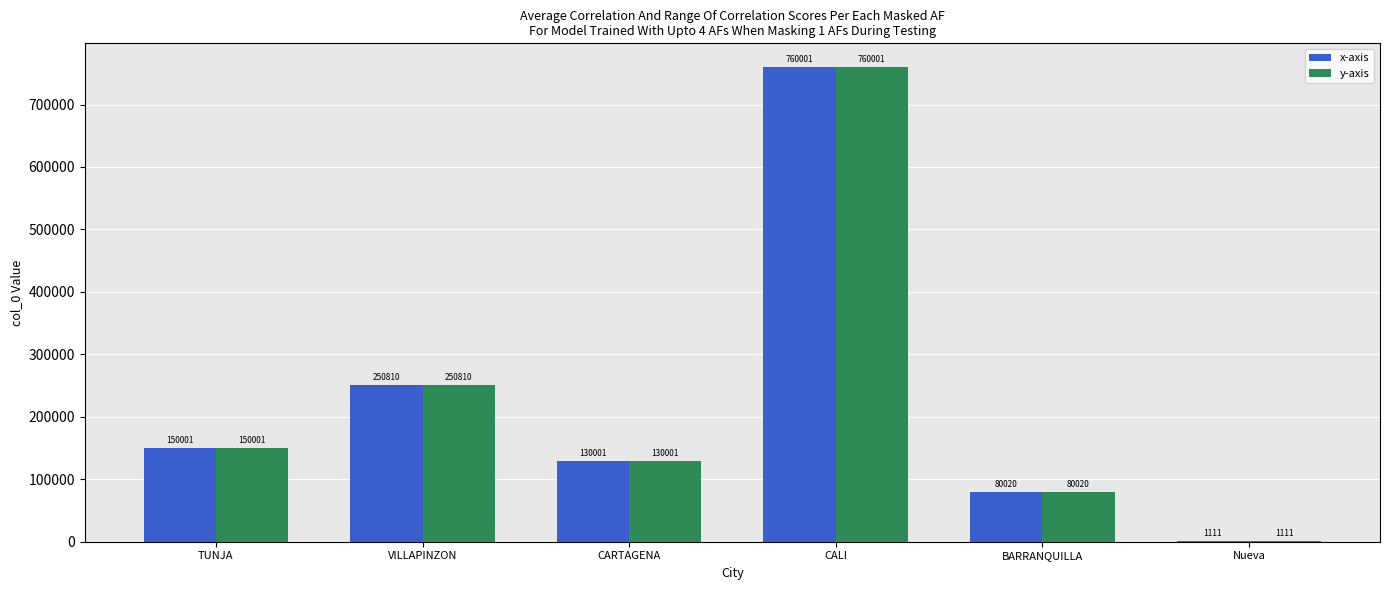

At which category does the chart reach its peak across all series?

CALI